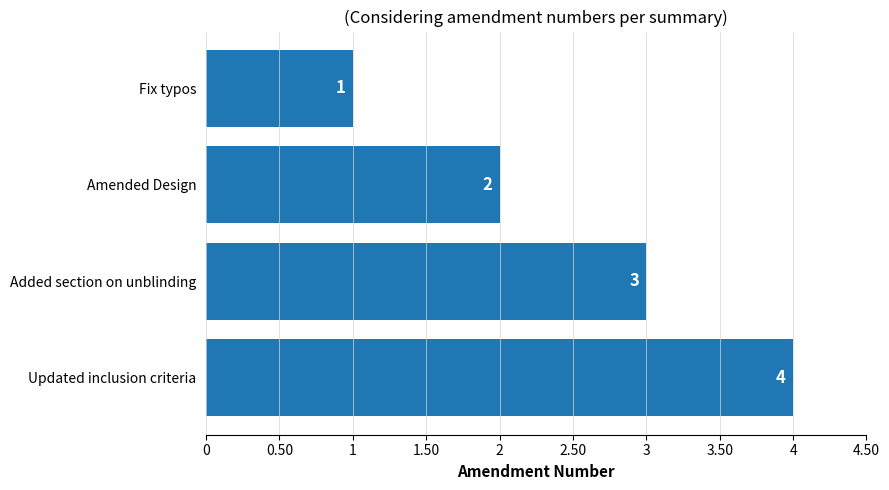

What is the difference between the maximum and second lowest values?

2